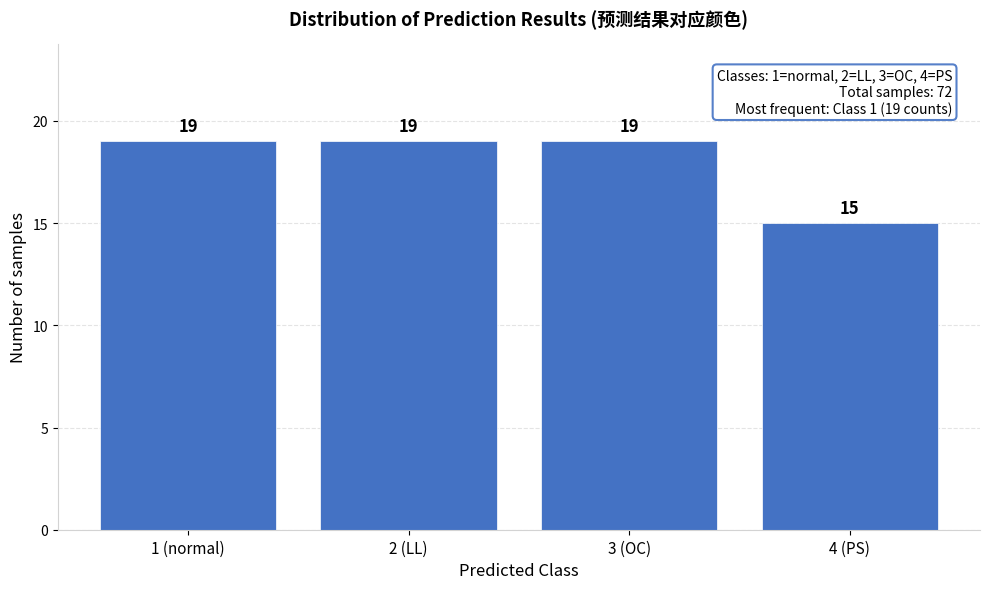

Reading left to right, transcribe all the data shown in this chart.

19	19	19	15